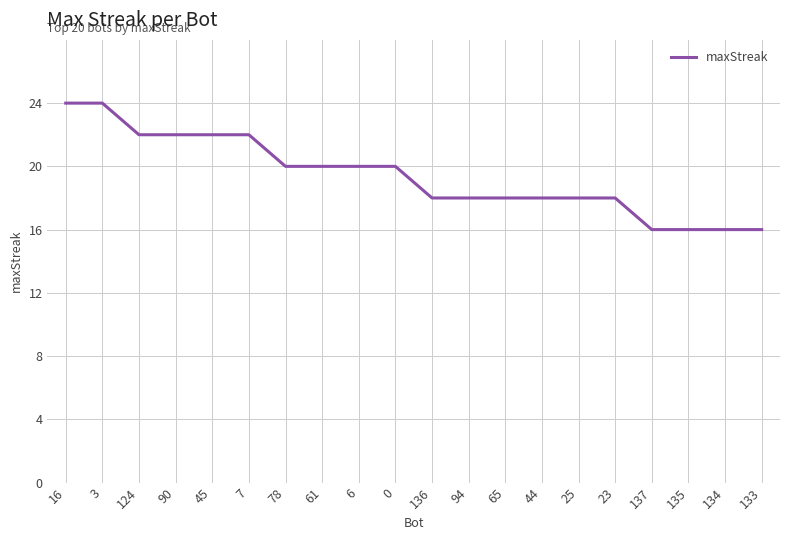

What position from the right is 45?

16